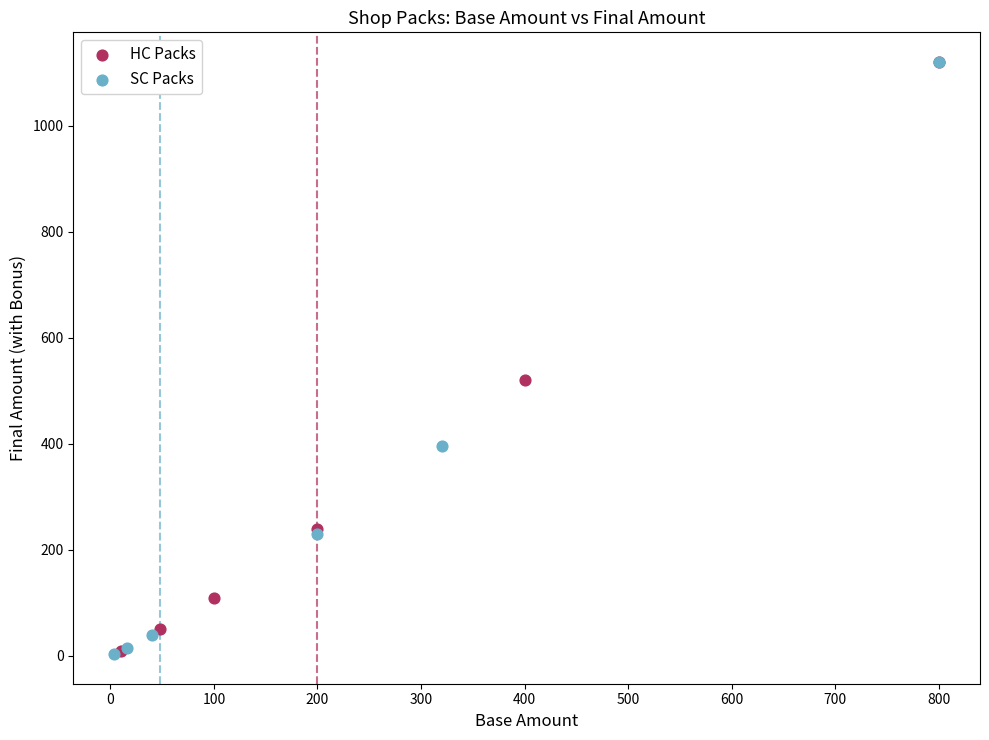

Which series has the widest spread of Y values?

SC Packs